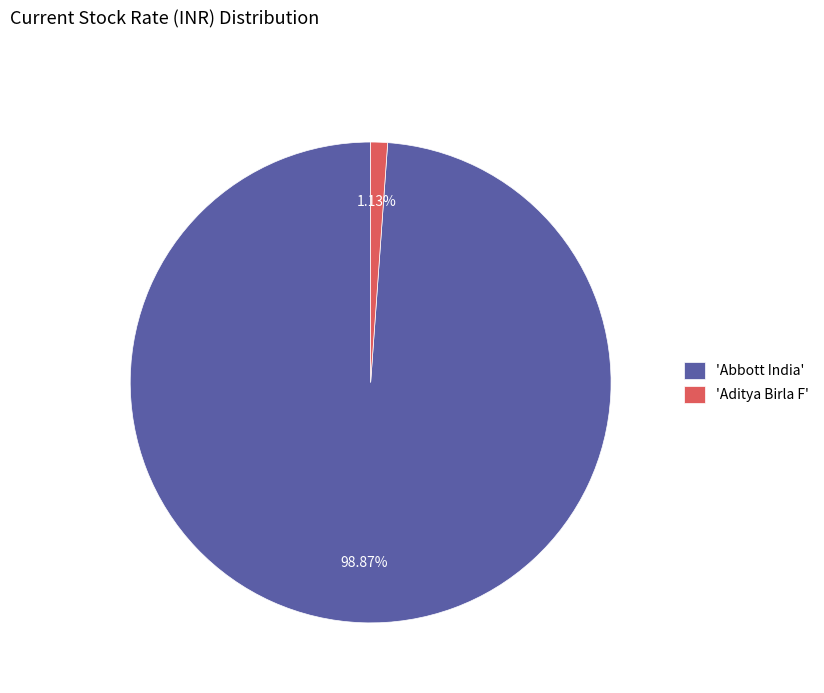

Rank the categories by value from highest to lowest.

'Abbott India', 'Aditya Birla F'